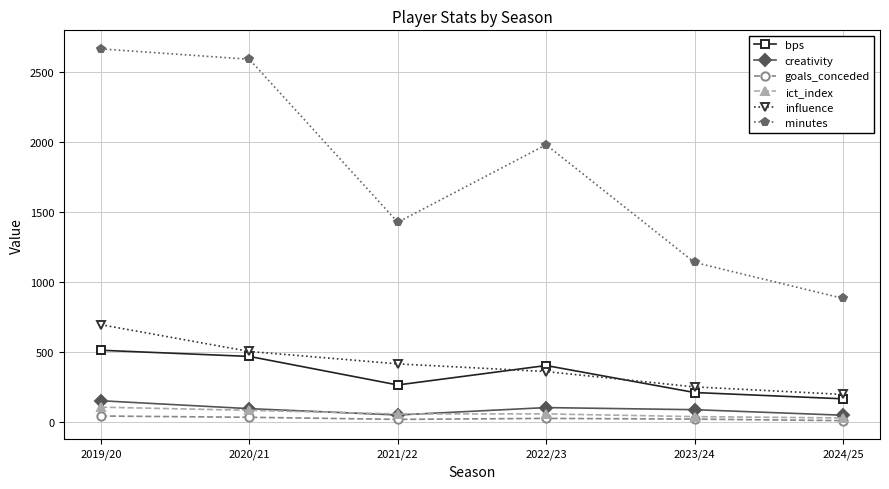

At which label is influence closest to 447?

2021/22